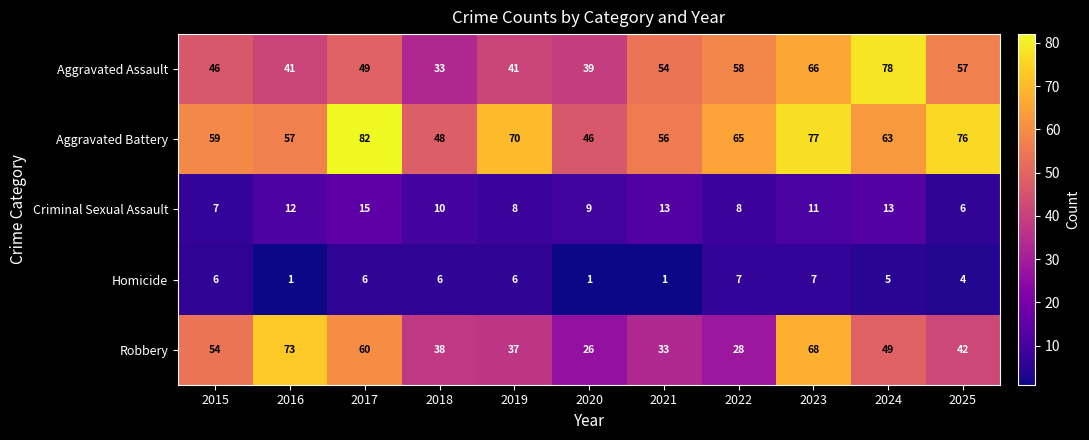

What is the spread (max minus min) of values at 2021?

55